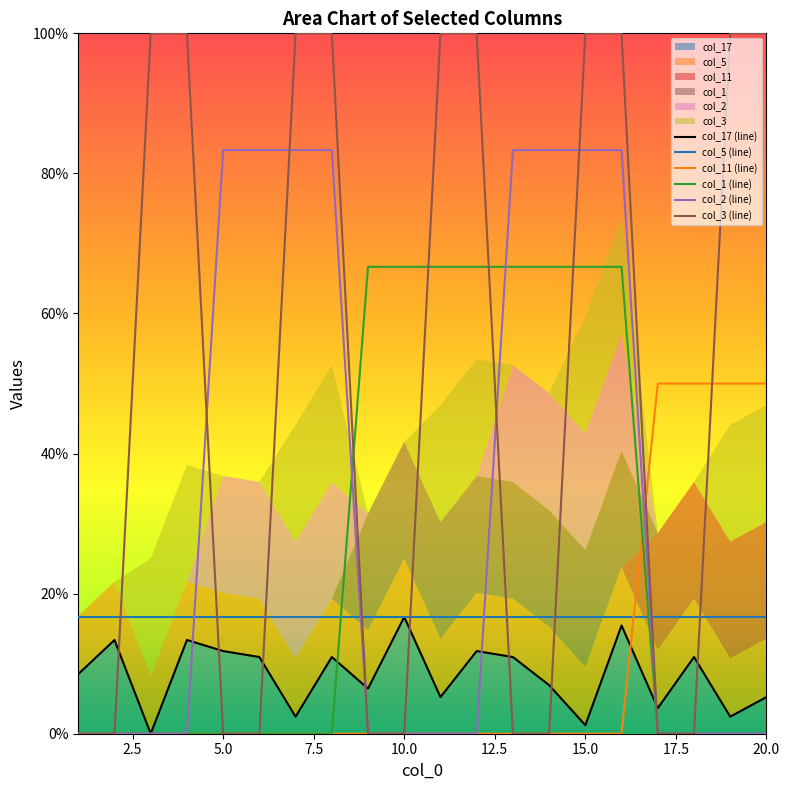

Is the value of col_17 at 18 greater than the value of col_3 at 12?

No